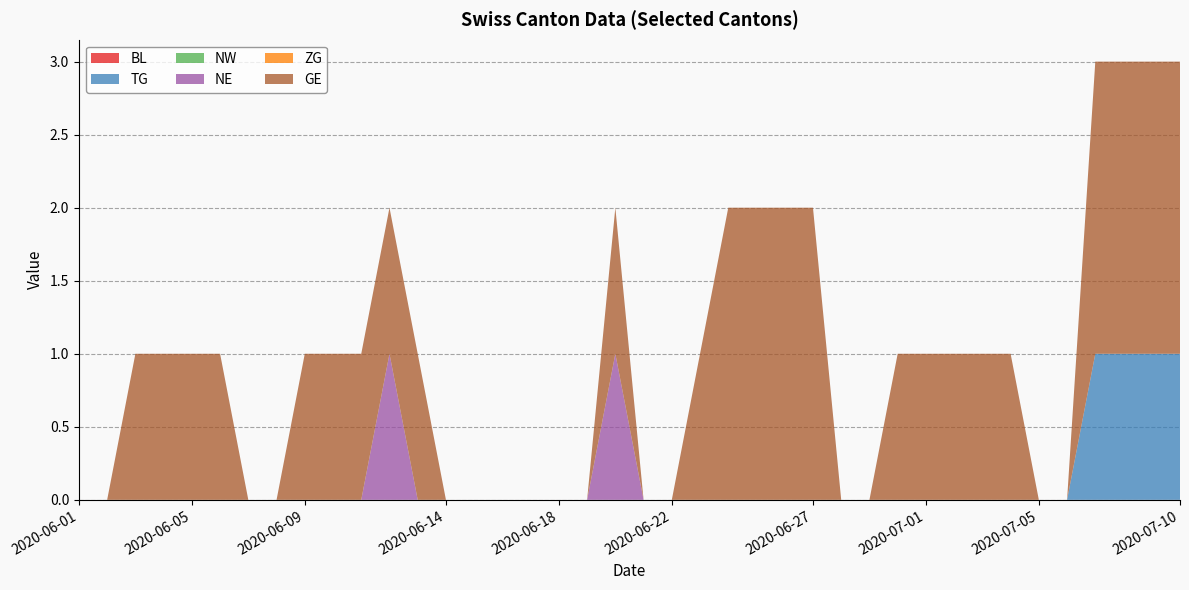

Reading right to left, what are all the values shown in this chart?

BL: 2020-07-10=0	2020-07-09=0	2020-07-08=0	2020-07-07=0	2020-07-06=0	2020-07-05=0	2020-07-04=0	2020-07-03=0	2020-07-02=0	2020-07-01=0	2020-06-30=0	2020-06-29=0	2020-06-28=0	2020-06-27=0	2020-06-26=0	2020-06-25=0	2020-06-24=0	2020-06-23=0	2020-06-22=0	2020-06-21=0	2020-06-20=0	2020-06-19=0	2020-06-18=0	2020-06-17=0	2020-06-16=0	2020-06-15=0	2020-06-14=0	2020-06-13=0	2020-06-12=0	2020-06-11=0	2020-06-10=0	2020-06-09=0	2020-06-08=0	2020-06-07=0	2020-06-06=0	2020-06-05=0	2020-06-04=0	2020-06-03=0	2020-06-02=0	2020-06-01=0
TG: 2020-07-10=1	2020-07-09=1	2020-07-08=1	2020-07-07=1	2020-07-06=0	2020-07-05=0	2020-07-04=0	2020-07-03=0	2020-07-02=0	2020-07-01=0	2020-06-30=0	2020-06-29=0	2020-06-28=0	2020-06-27=0	2020-06-26=0	2020-06-25=0	2020-06-24=0	2020-06-23=0	2020-06-22=0	2020-06-21=0	2020-06-20=0	2020-06-19=0	2020-06-18=0	2020-06-17=0	2020-06-16=0	2020-06-15=0	2020-06-14=0	2020-06-13=0	2020-06-12=0	2020-06-11=0	2020-06-10=0	2020-06-09=0	2020-06-08=0	2020-06-07=0	2020-06-06=0	2020-06-05=0	2020-06-04=0	2020-06-03=0	2020-06-02=0	2020-06-01=0
NW: 2020-07-10=0	2020-07-09=0	2020-07-08=0	2020-07-07=0	2020-07-06=0	2020-07-05=0	2020-07-04=0	2020-07-03=0	2020-07-02=0	2020-07-01=0	2020-06-30=0	2020-06-29=0	2020-06-28=0	2020-06-27=0	2020-06-26=0	2020-06-25=0	2020-06-24=0	2020-06-23=0	2020-06-22=0	2020-06-21=0	2020-06-20=0	2020-06-19=0	2020-06-18=0	2020-06-17=0	2020-06-16=0	2020-06-15=0	2020-06-14=0	2020-06-13=0	2020-06-12=0	2020-06-11=0	2020-06-10=0	2020-06-09=0	2020-06-08=0	2020-06-07=0	2020-06-06=0	2020-06-05=0	2020-06-04=0	2020-06-03=0	2020-06-02=0	2020-06-01=0
NE: 2020-07-10=0	2020-07-09=0	2020-07-08=0	2020-07-07=0	2020-07-06=0	2020-07-05=0	2020-07-04=0	2020-07-03=0	2020-07-02=0	2020-07-01=0	2020-06-30=0	2020-06-29=0	2020-06-28=0	2020-06-27=0	2020-06-26=0	2020-06-25=0	2020-06-24=0	2020-06-23=0	2020-06-22=0	2020-06-21=0	2020-06-20=1	2020-06-19=0	2020-06-18=0	2020-06-17=0	2020-06-16=0	2020-06-15=0	2020-06-14=0	2020-06-13=0	2020-06-12=1	2020-06-11=0	2020-06-10=0	2020-06-09=0	2020-06-08=0	2020-06-07=0	2020-06-06=0	2020-06-05=0	2020-06-04=0	2020-06-03=0	2020-06-02=0	2020-06-01=0
ZG: 2020-07-10=0	2020-07-09=0	2020-07-08=0	2020-07-07=0	2020-07-06=0	2020-07-05=0	2020-07-04=0	2020-07-03=0	2020-07-02=0	2020-07-01=0	2020-06-30=0	2020-06-29=0	2020-06-28=0	2020-06-27=0	2020-06-26=0	2020-06-25=0	2020-06-24=0	2020-06-23=0	2020-06-22=0	2020-06-21=0	2020-06-20=0	2020-06-19=0	2020-06-18=0	2020-06-17=0	2020-06-16=0	2020-06-15=0	2020-06-14=0	2020-06-13=0	2020-06-12=0	2020-06-11=0	2020-06-10=0	2020-06-09=0	2020-06-08=0	2020-06-07=0	2020-06-06=0	2020-06-05=0	2020-06-04=0	2020-06-03=0	2020-06-02=0	2020-06-01=0
GE: 2020-07-10=2	2020-07-09=2	2020-07-08=2	2020-07-07=2	2020-07-06=0	2020-07-05=0	2020-07-04=1	2020-07-03=1	2020-07-02=1	2020-07-01=1	2020-06-30=1	2020-06-29=0	2020-06-28=0	2020-06-27=2	2020-06-26=2	2020-06-25=2	2020-06-24=2	2020-06-23=1	2020-06-22=0	2020-06-21=0	2020-06-20=1	2020-06-19=0	2020-06-18=0	2020-06-17=0	2020-06-16=0	2020-06-15=0	2020-06-14=0	2020-06-13=1	2020-06-12=1	2020-06-11=1	2020-06-10=1	2020-06-09=1	2020-06-08=0	2020-06-07=0	2020-06-06=1	2020-06-05=1	2020-06-04=1	2020-06-03=1	2020-06-02=0	2020-06-01=0